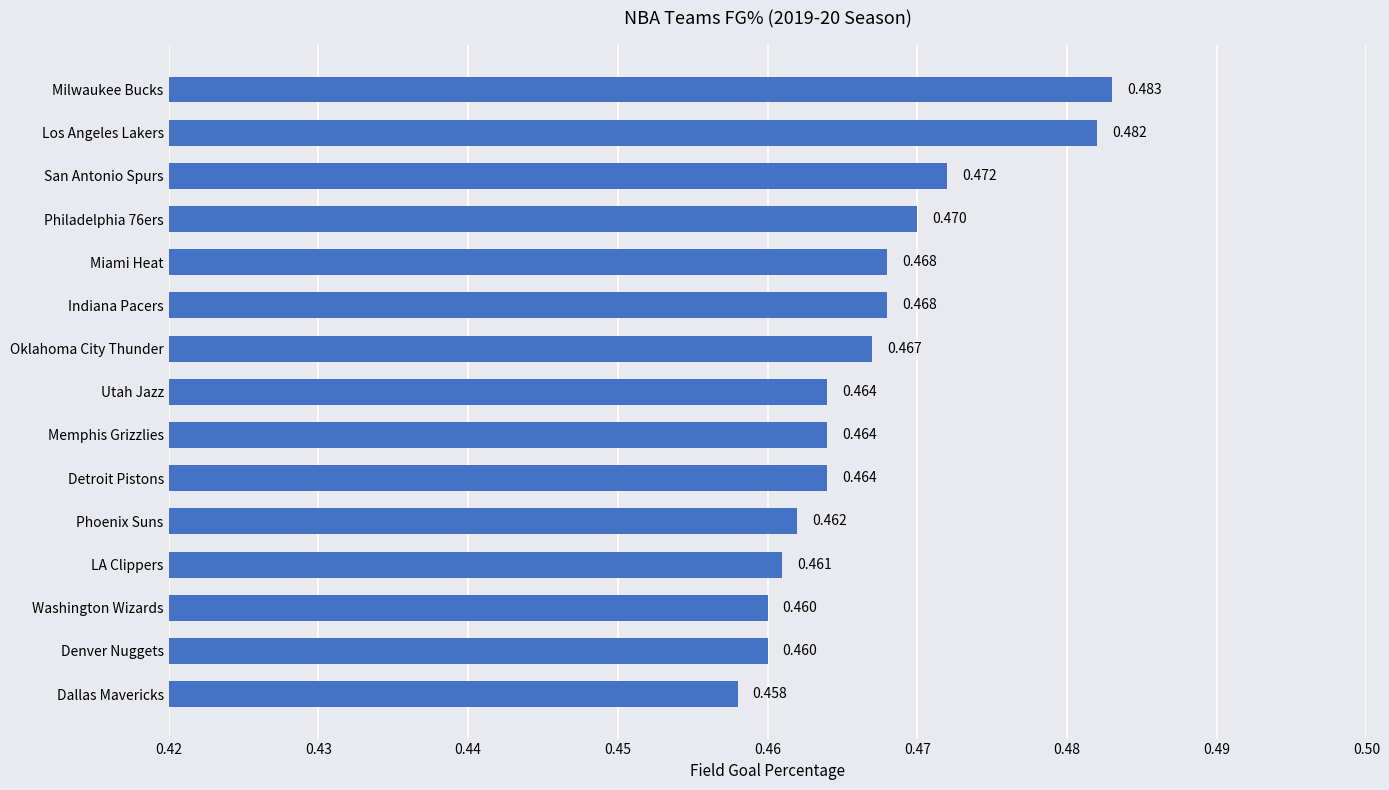

Count the values in the range 0 to 1.

15